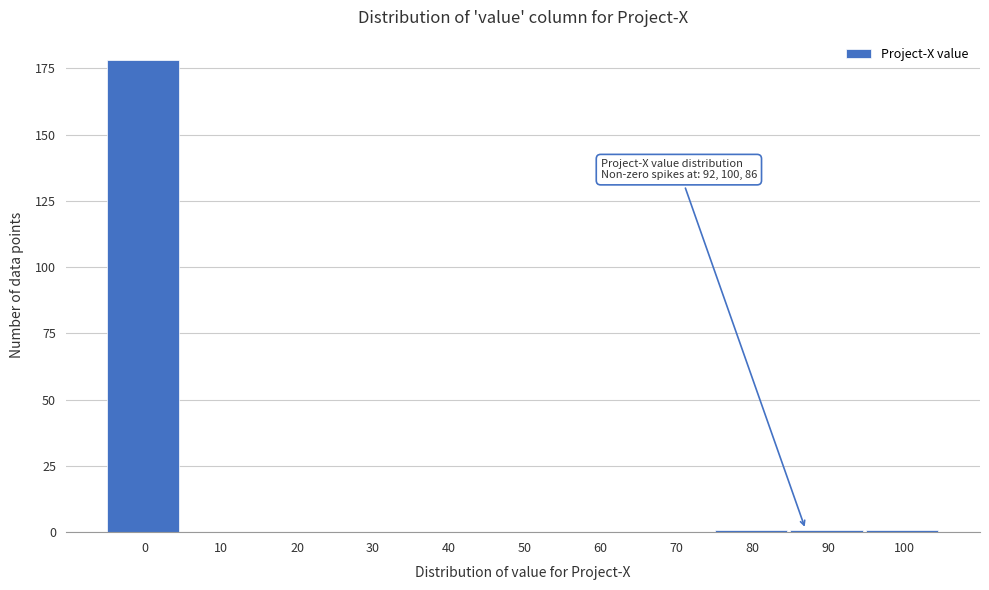

Reading left to right, extract all data points from this chart.

0=178	10=0	20=0	30=0	40=0	50=0	60=0	70=0	80=1	90=1	100=1